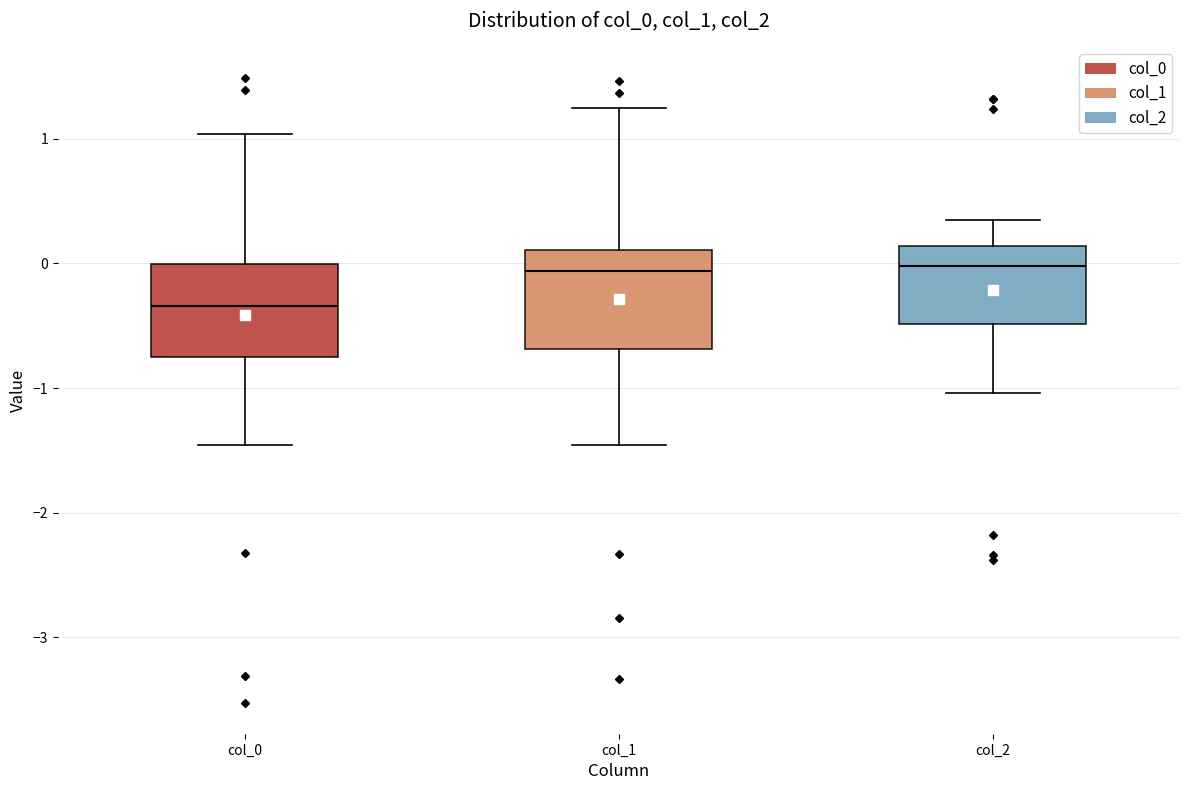

Where does the upper whisker of the box for col_0 end on the y-axis? The values are not printed on the chart, so give them approximately, as read against the axis.

1.0